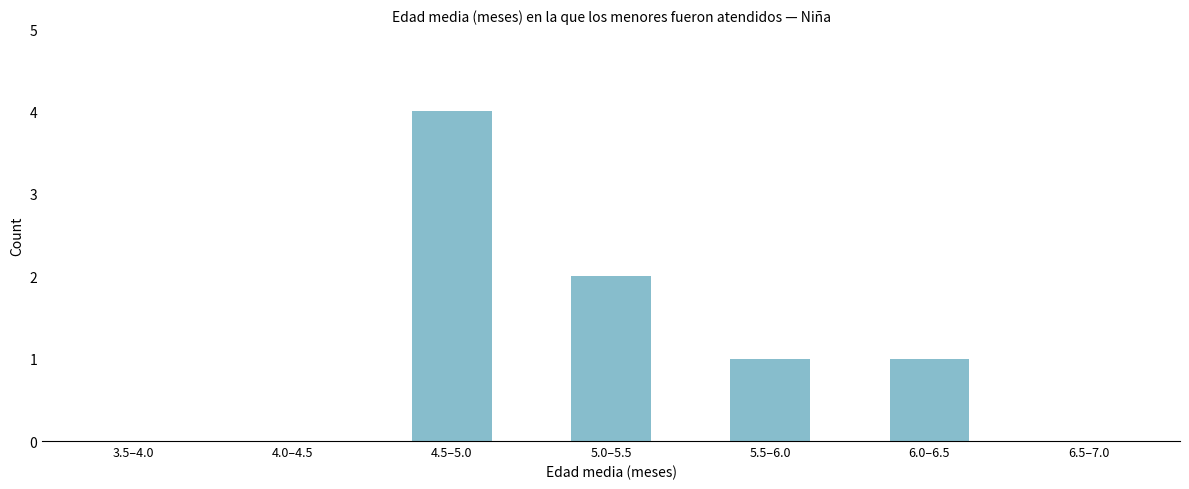

Reading left to right, transcribe all the data shown in this chart.

3.5–4.0=0	4.0–4.5=0	4.5–5.0=4	5.0–5.5=2	5.5–6.0=1	6.0–6.5=1	6.5–7.0=0